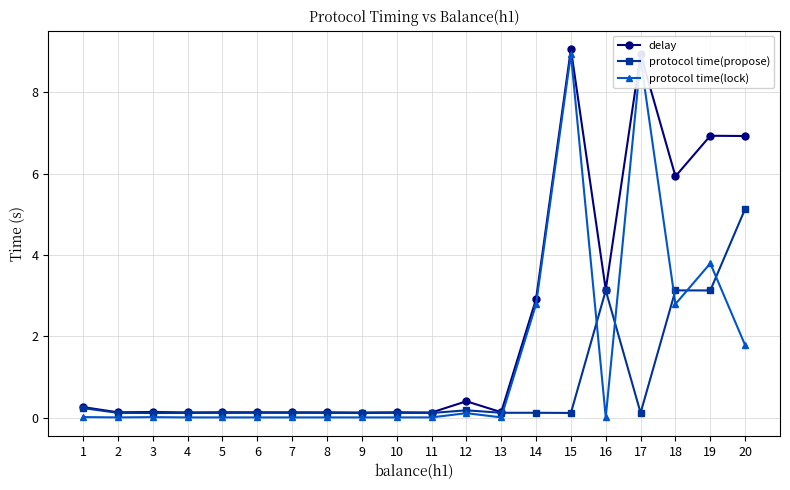

Between 13 and 19, which series saw the biggest shift?

delay